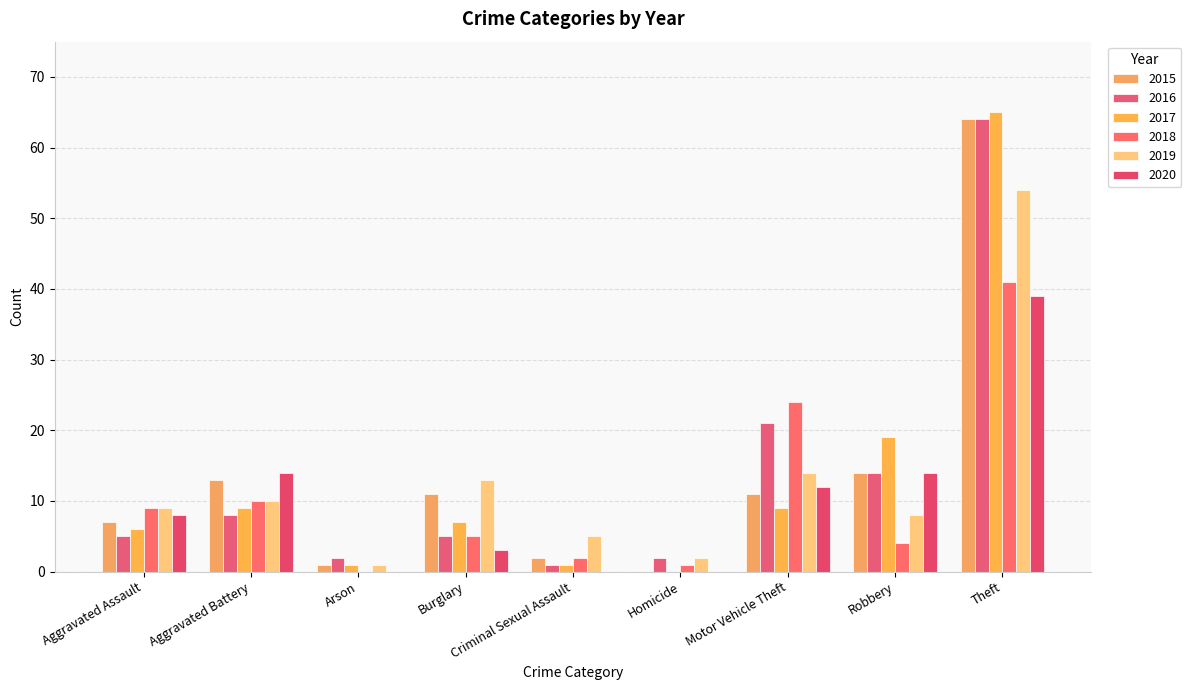

What are all the series names shown in the legend?

2015, 2016, 2017, 2018, 2019, 2020